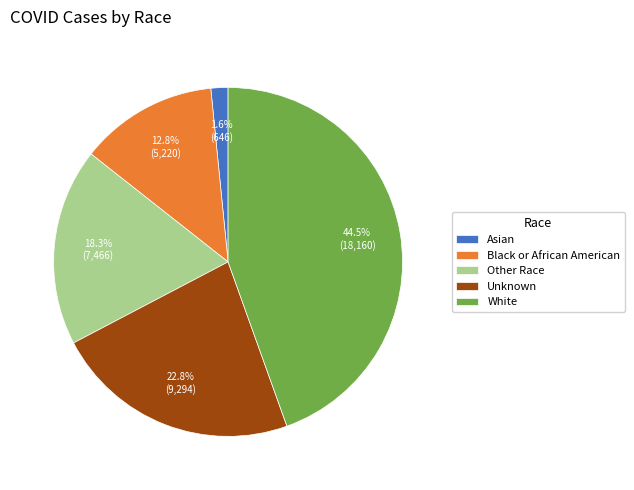

Does Other Race account for over 50% of the chart?

No